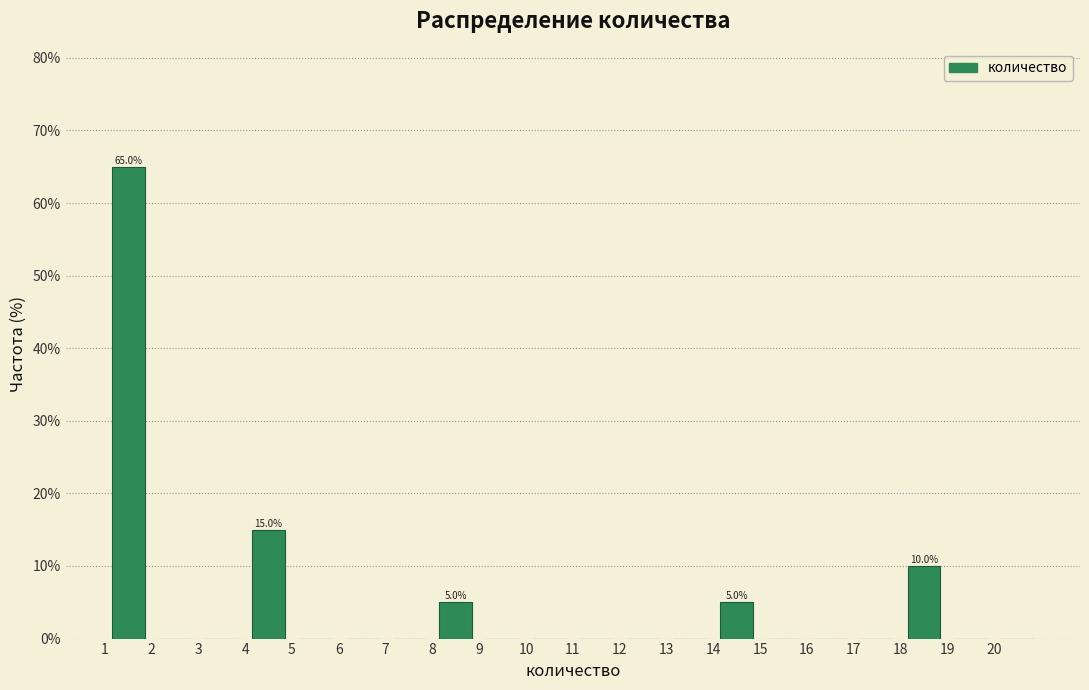

Over which range of the x-axis is the bar tallest?

1 to 2